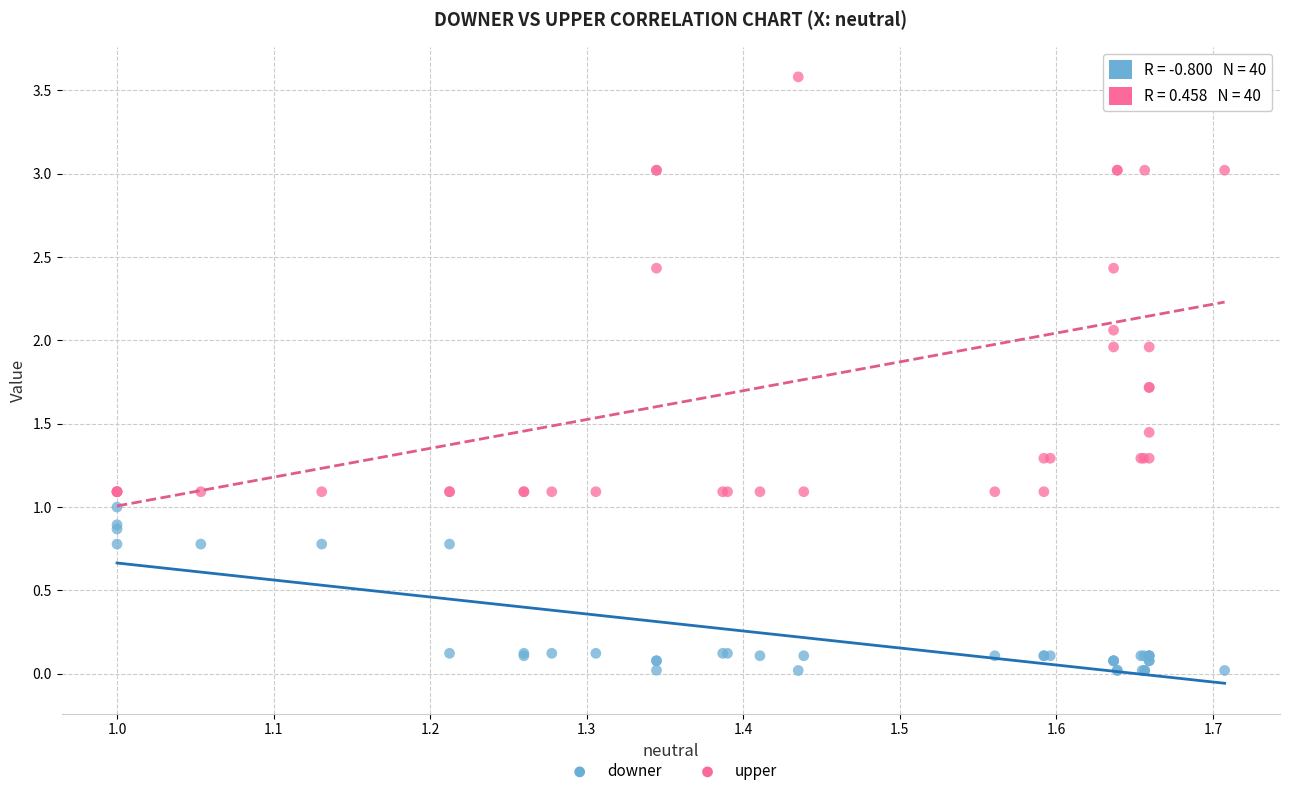

What are all the series names shown in the legend?

downer, upper